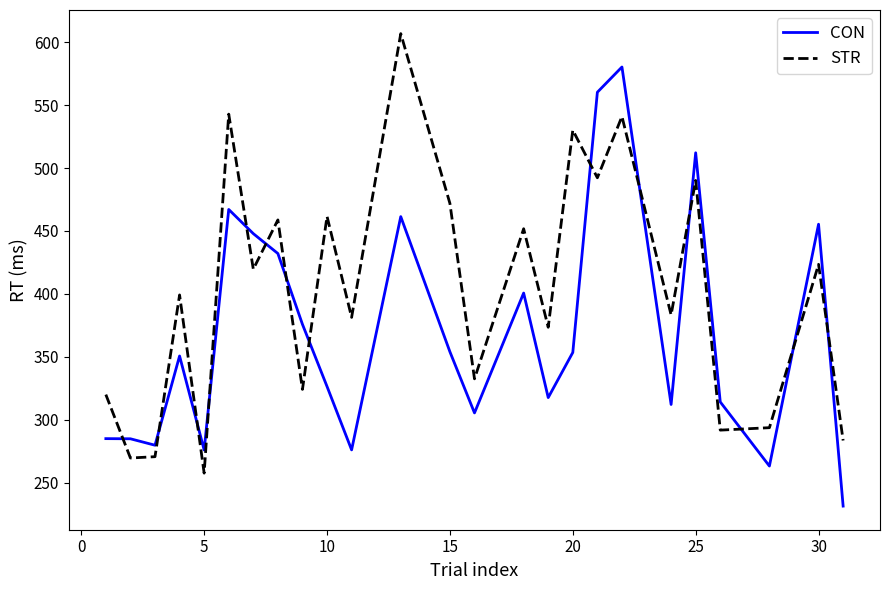

What is the maximum value shown in the chart?

606.8